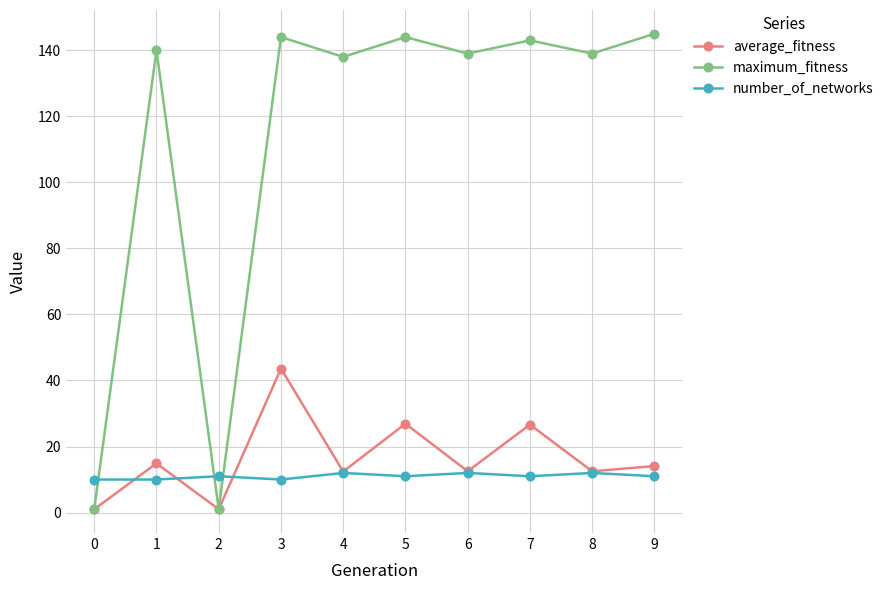

True or false: number_of_networks and maximum_fitness intersect in this chart.

True